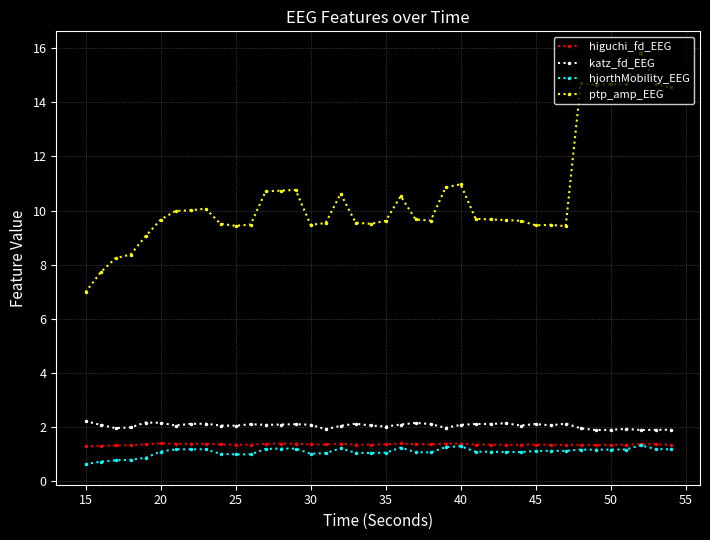

True or false: katz_fd_EEG has more than 0 interior local peaks.

True